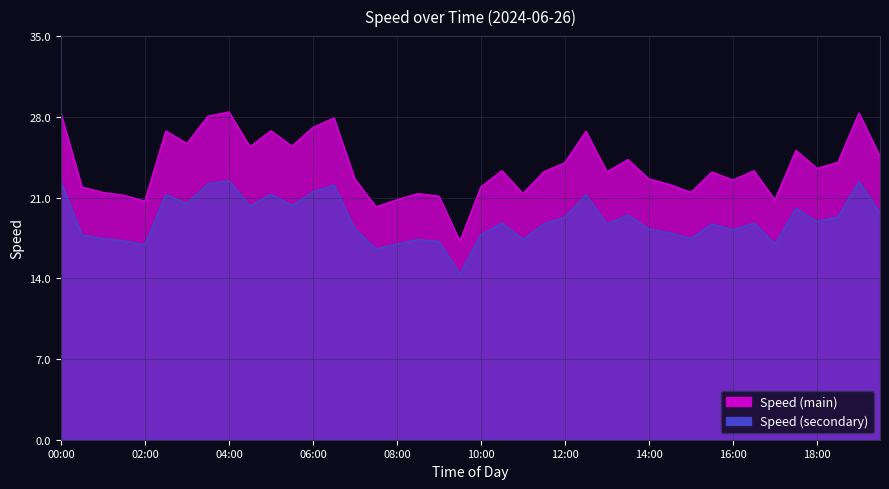

Where is the first local minimum?

02:00